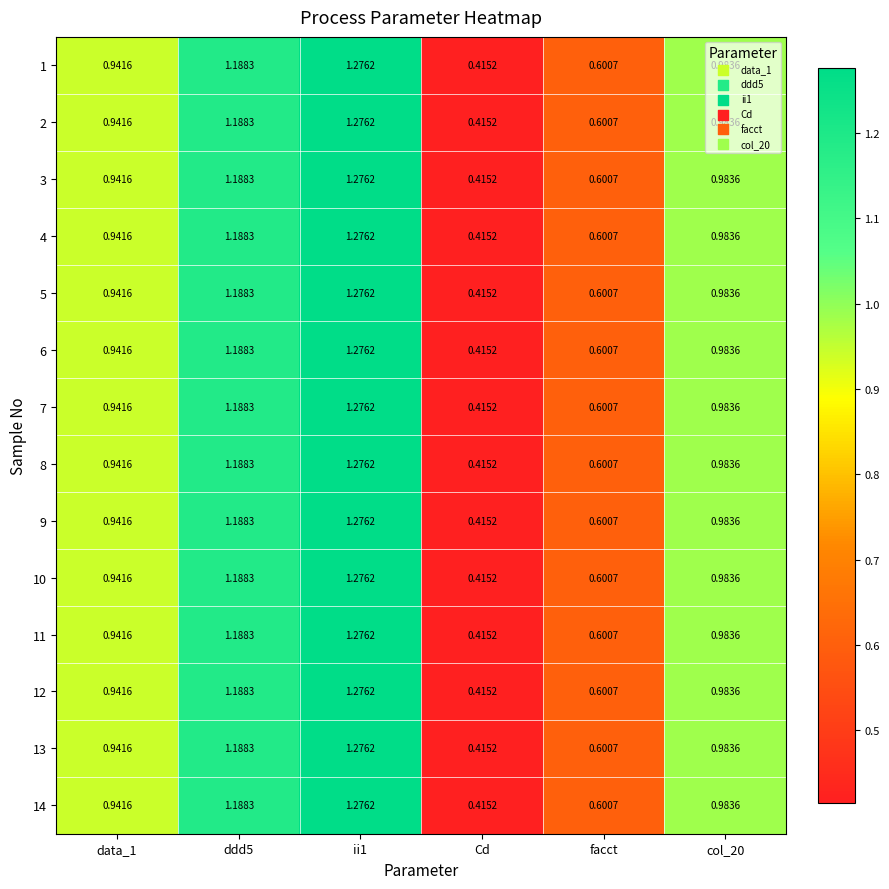

Which category has the lowest value across all series?

Cd